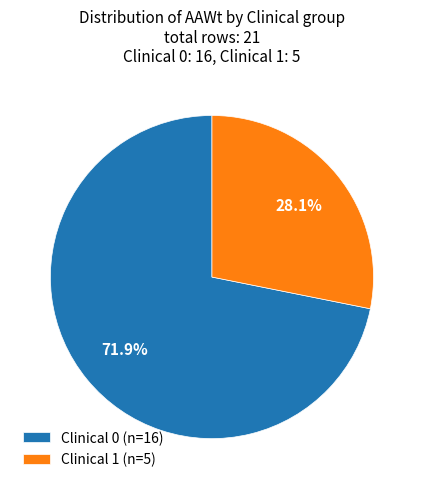

Which has a higher value, Clinical 1 (n=5) or Clinical 0 (n=16)?

Clinical 0 (n=16)